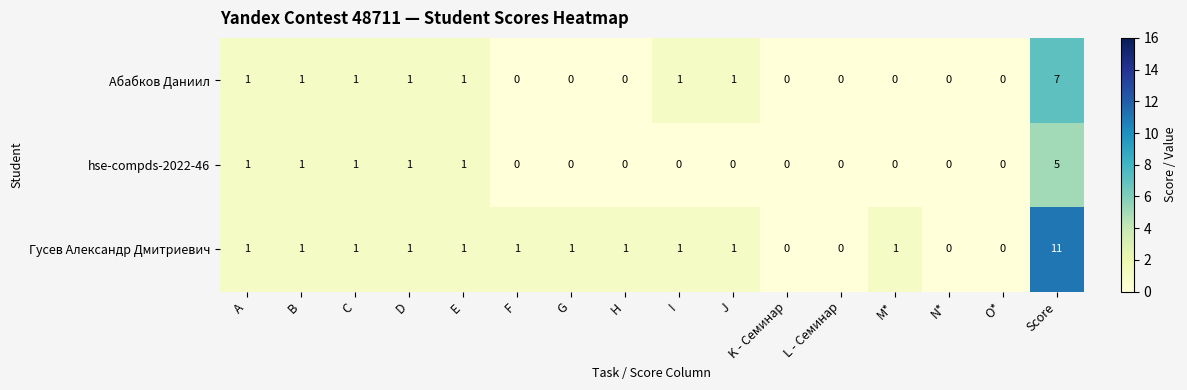

Is it true that Абабков Даниил equals 3 at N*?

False